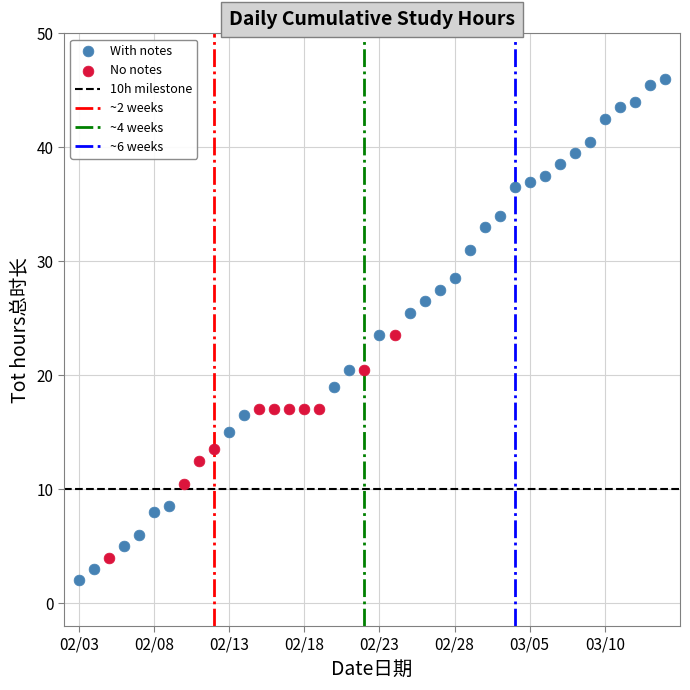

Which series has the largest Y range (max minus min)?

With notes